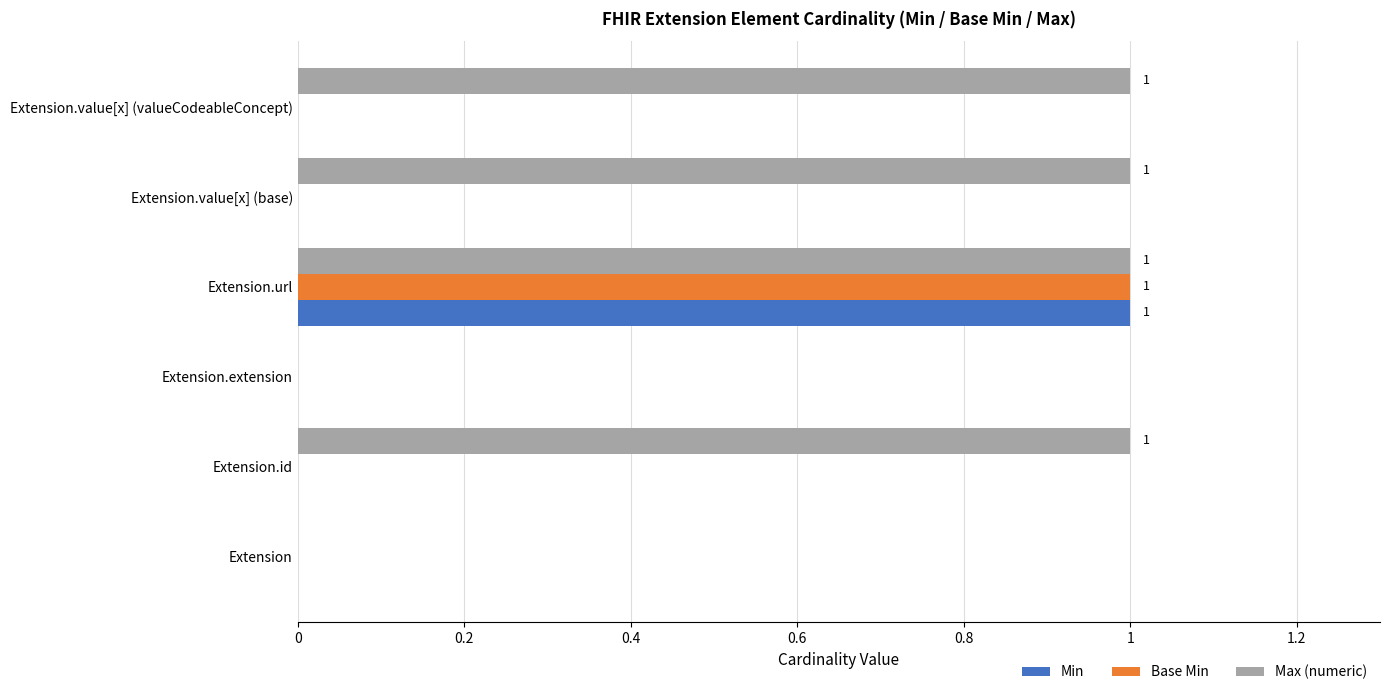

How many data points does each series have?

6